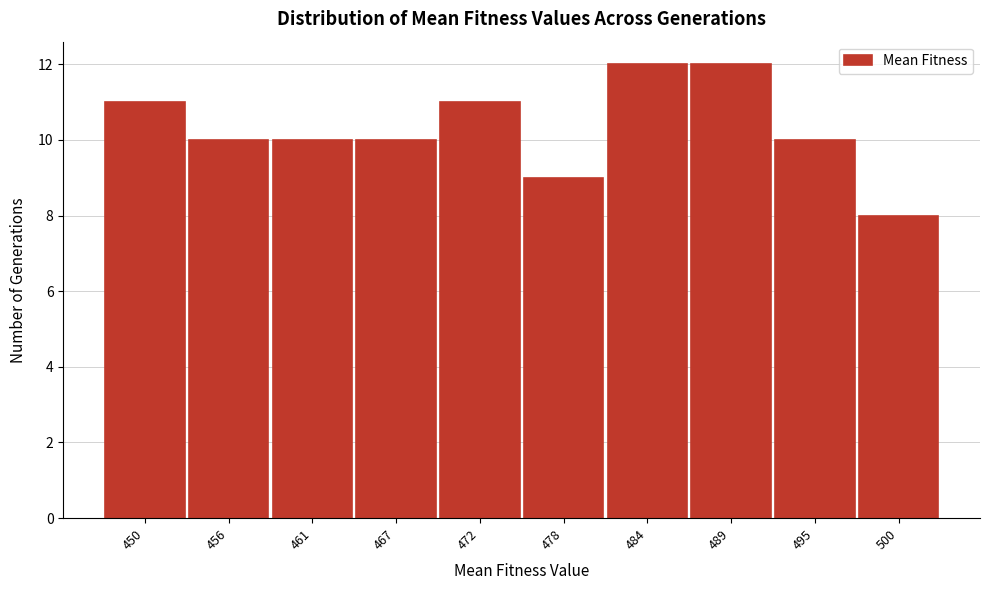

Reading left to right, transcribe this chart: for each bar, give the range it covers on the x-axis and its height. Neither the bar edges nor the heights are printed on the chart, so give them approximately, as read against the axes.

447 to 453: 11
453 to 458: 10
458 to 464: 10
464 to 470: 10
470 to 475: 11
475 to 481: 9
481 to 486: 12
486 to 492: 12
492 to 498: 10
498 to 503: 8